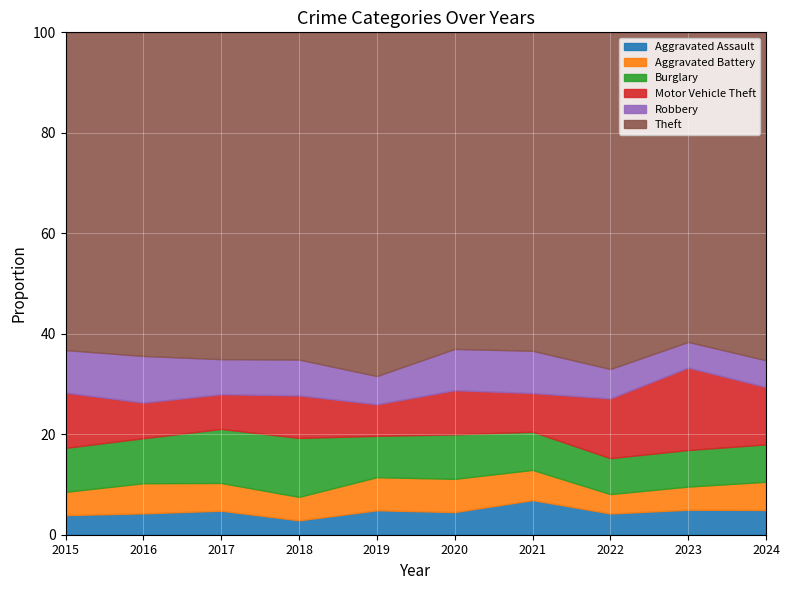

Rank the series by their maximum value, from lowest to highest.

Aggravated Assault, Aggravated Battery, Robbery, Burglary, Motor Vehicle Theft, Theft